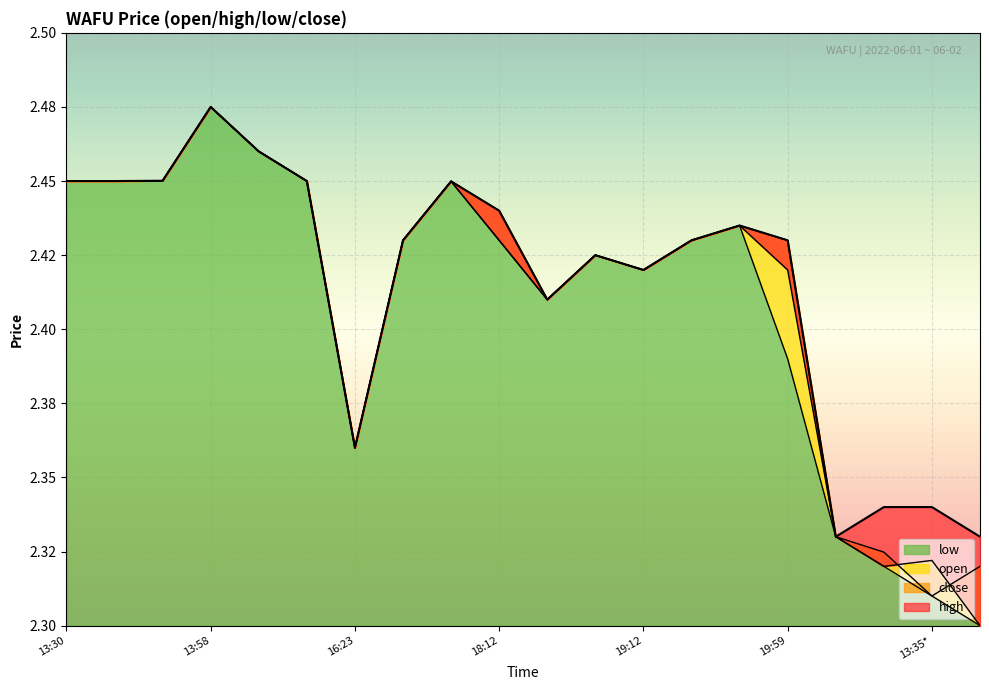

List the labels in order of close value, smallest first.

13:36*, 13:33*, 13:35*, 13:30*, 16:23, 18:21, 19:12, 19:59, 18:36, 18:05, 18:12, 19:13, 19:52, 18:08, 13:30, 13:35, 14:16, 13:54, 14:06, 13:58